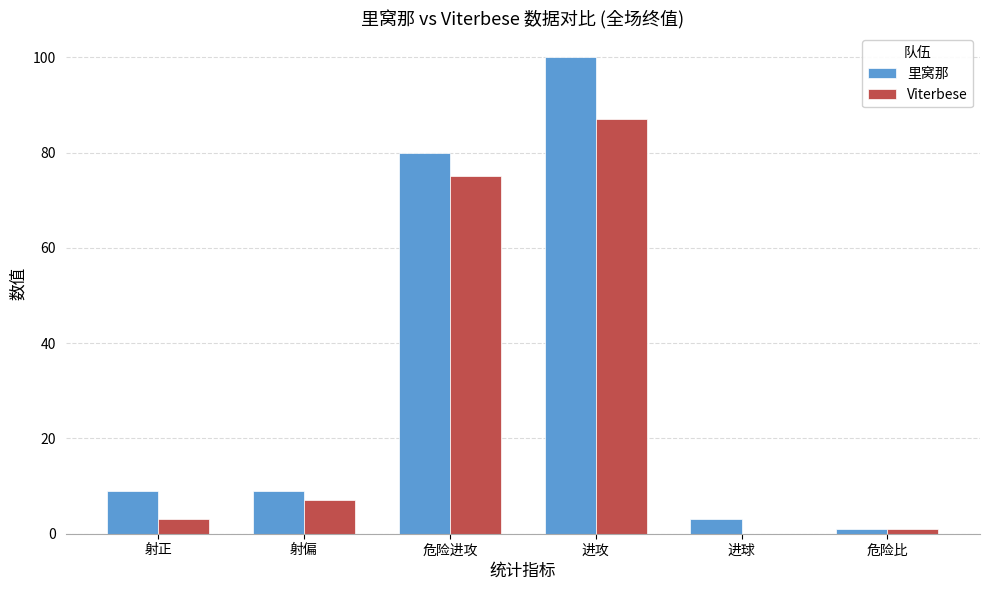

How many groups of bars are there?

6